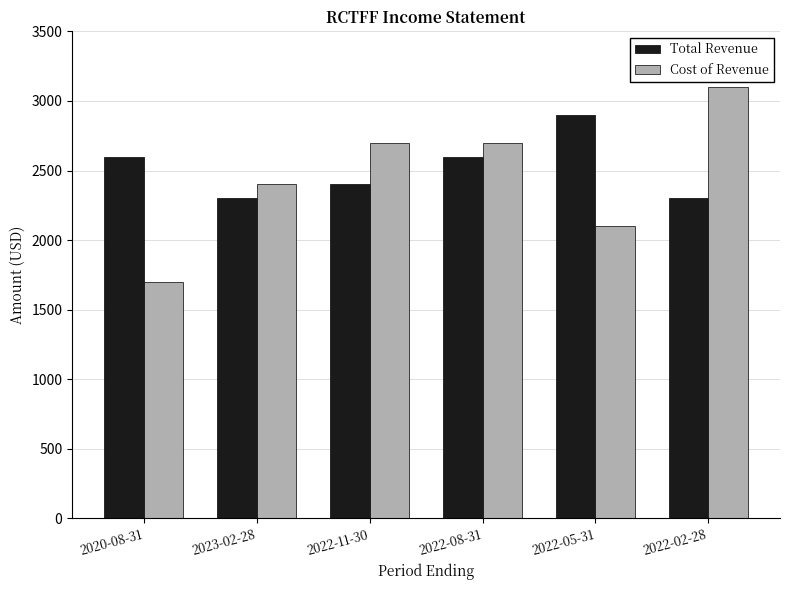

List the series in order of their peak value, highest first.

Cost of Revenue, Total Revenue